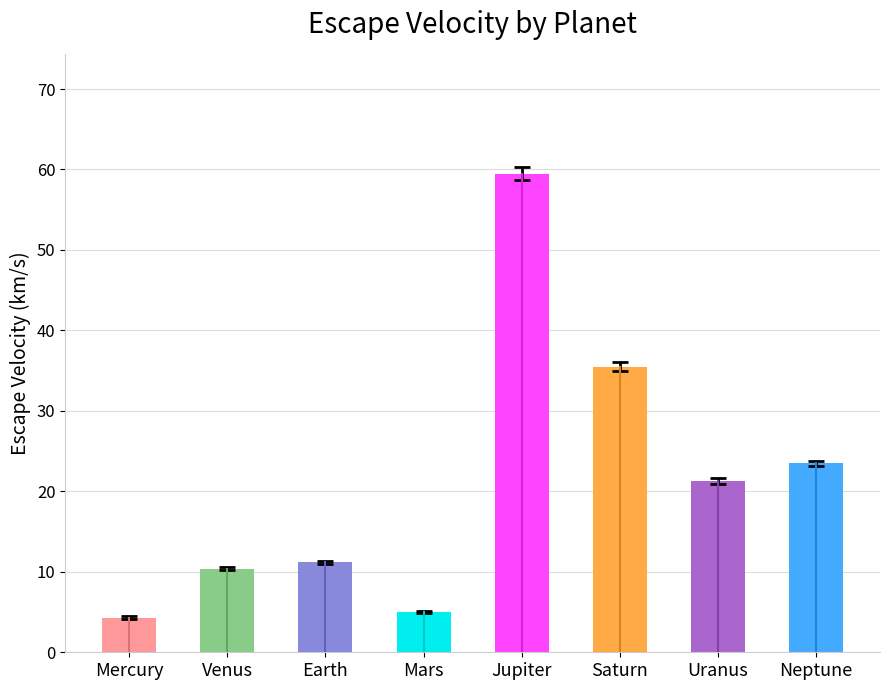

What is the greatest value displayed?

59.5